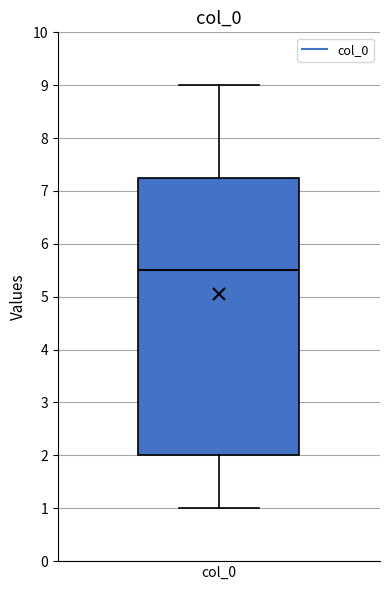

Transcribe this box plot: give where the median line is, the range the box spans, and where the two whiskers end, as read against the y-axis. The values are not printed on the chart, so give them approximately, as read against the axis.

median 5.5, box 2.0 to 7.3, whiskers 1.0 to 9.0